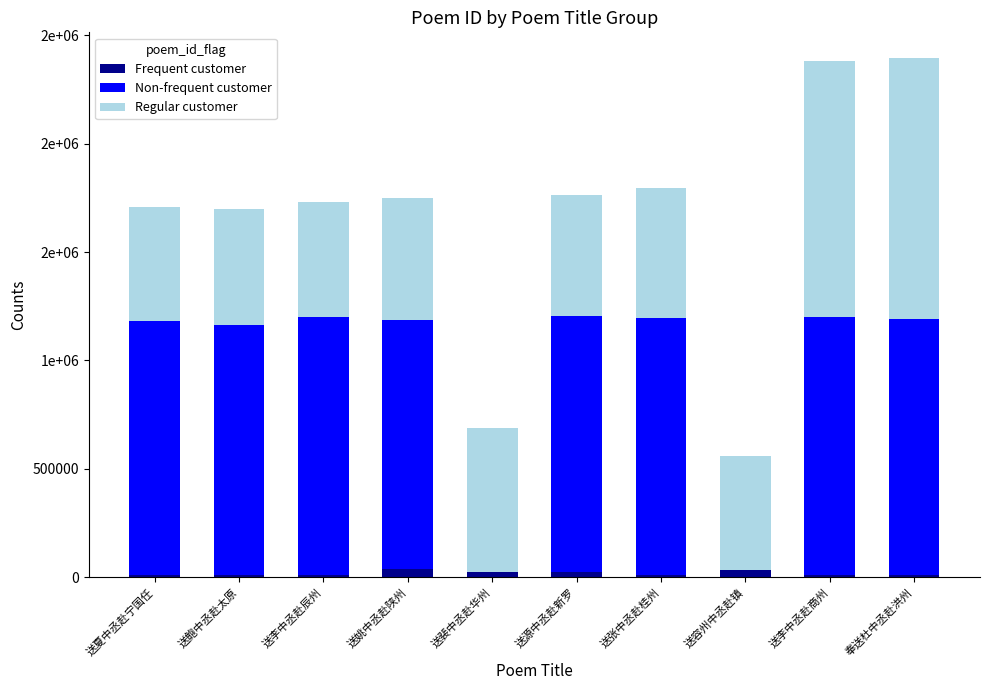

What is the label of the 9th bar from the left?

送李中丞赴商州